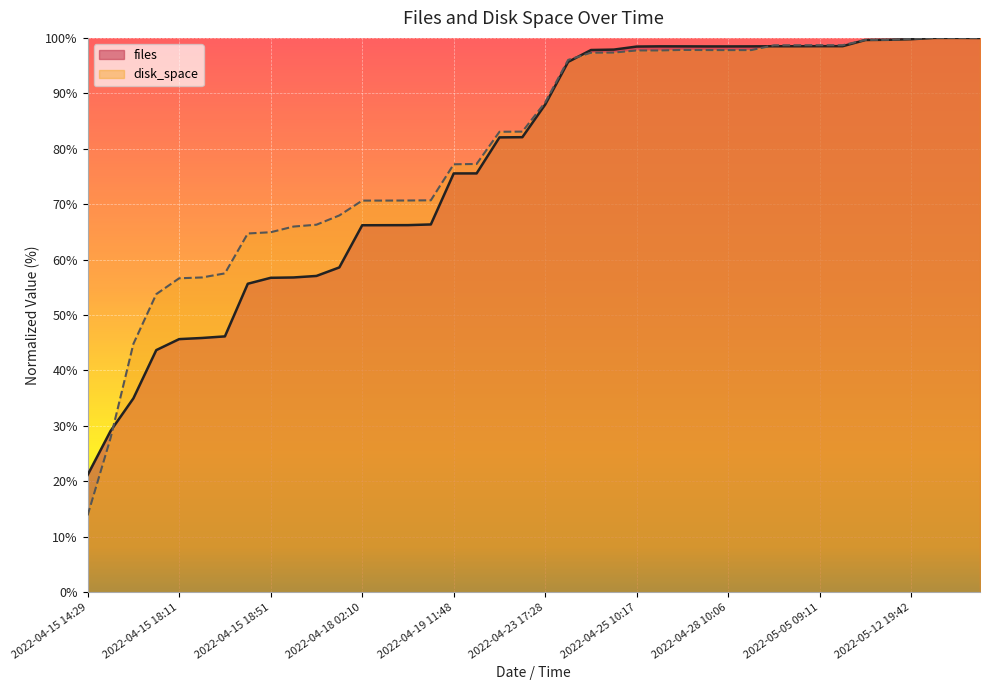

Where do disk_space and files first cross each other?

2022-04-15 18:07 and 2022-04-15 18:09